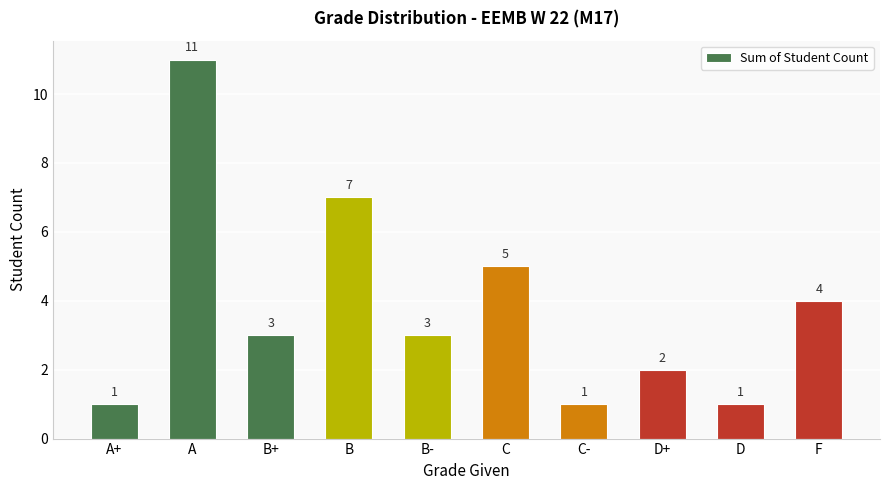

Is it true that the value at A+ is 2?

False